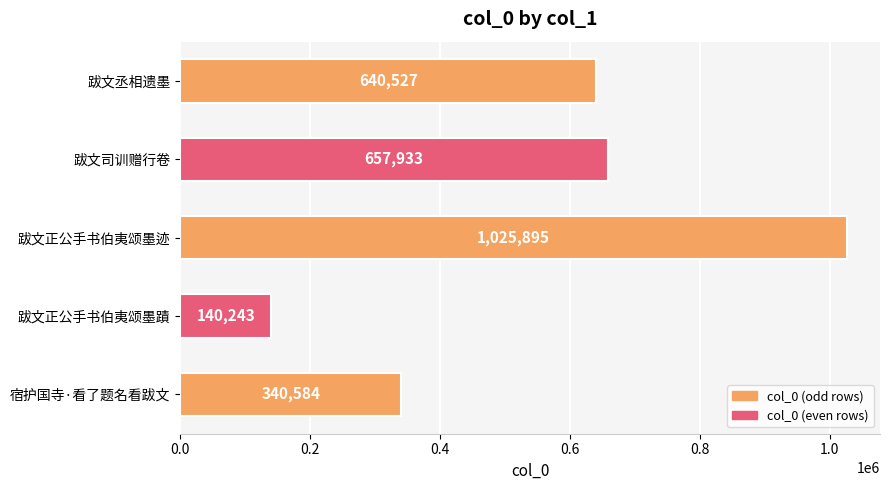

What position from the bottom is 跋文丞相遗墨?

5